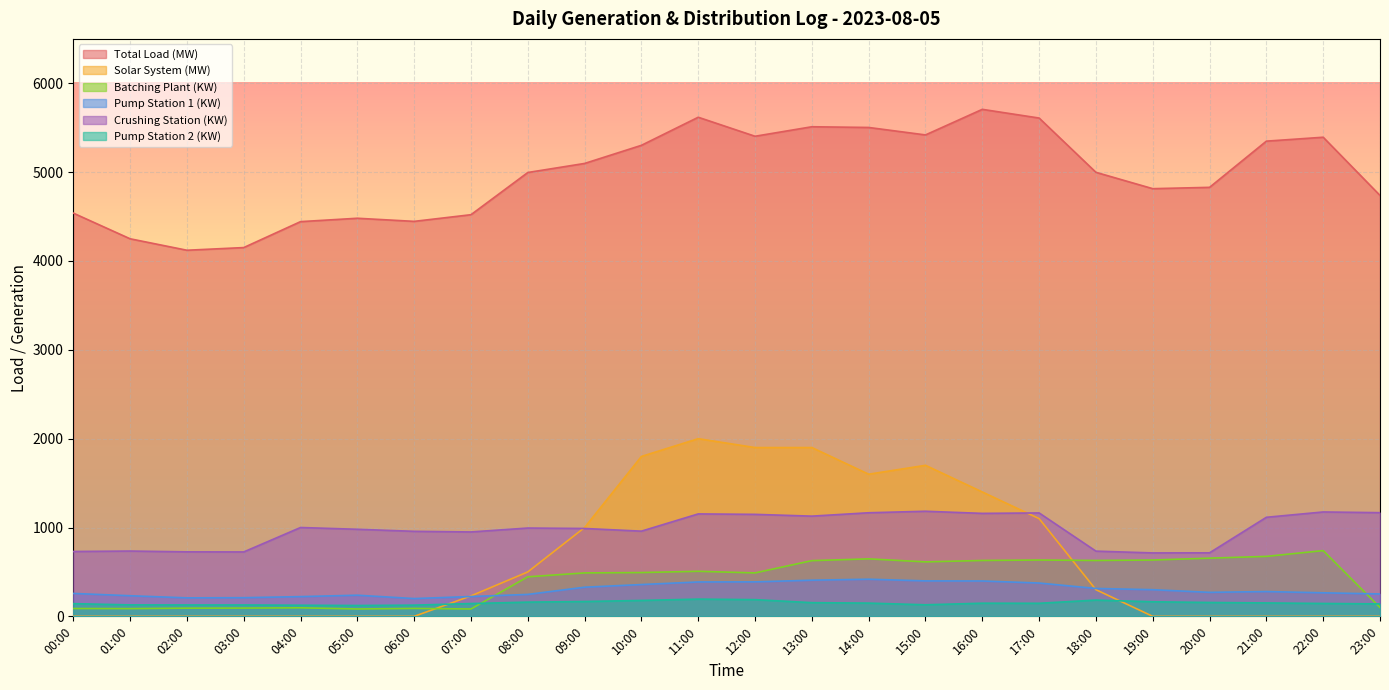

What are all the series names shown in the legend?

Total Load (MW), Solar System (MW), Batching Plant (KW), Pump Station 1 (KW), Crushing Station (KW), Pump Station 2 (KW)